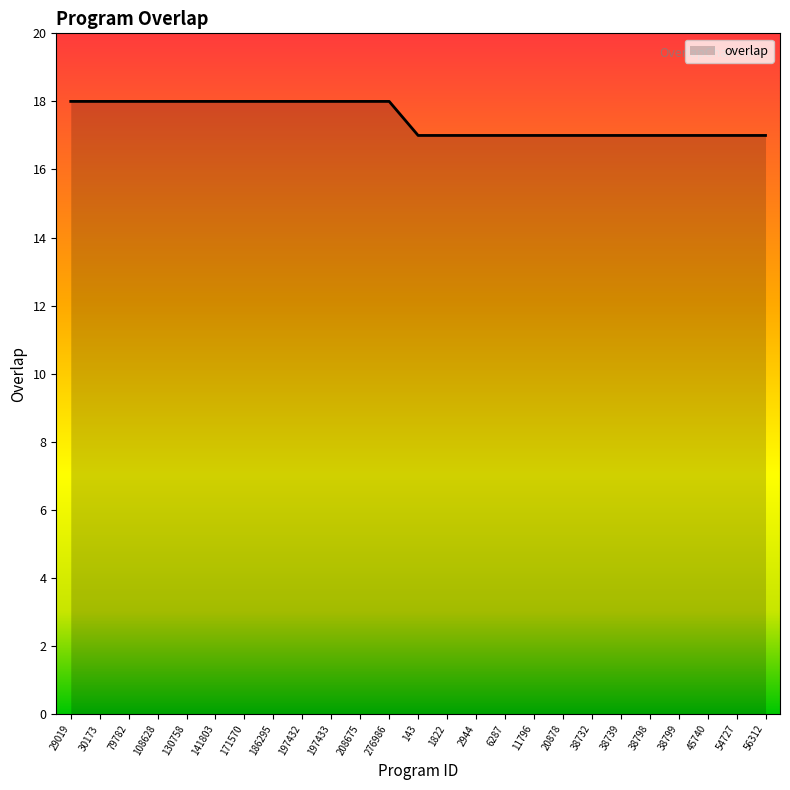

What is the maximum value shown in the chart?

18